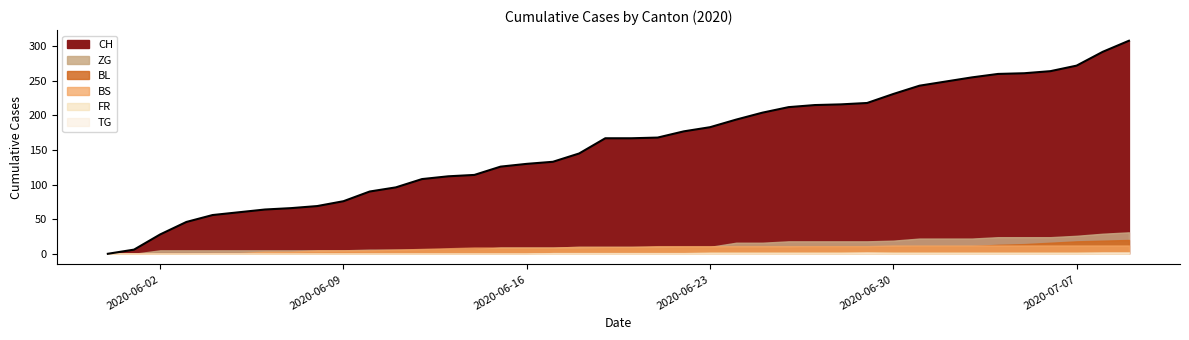

At which label does CH first exceed 167?

21